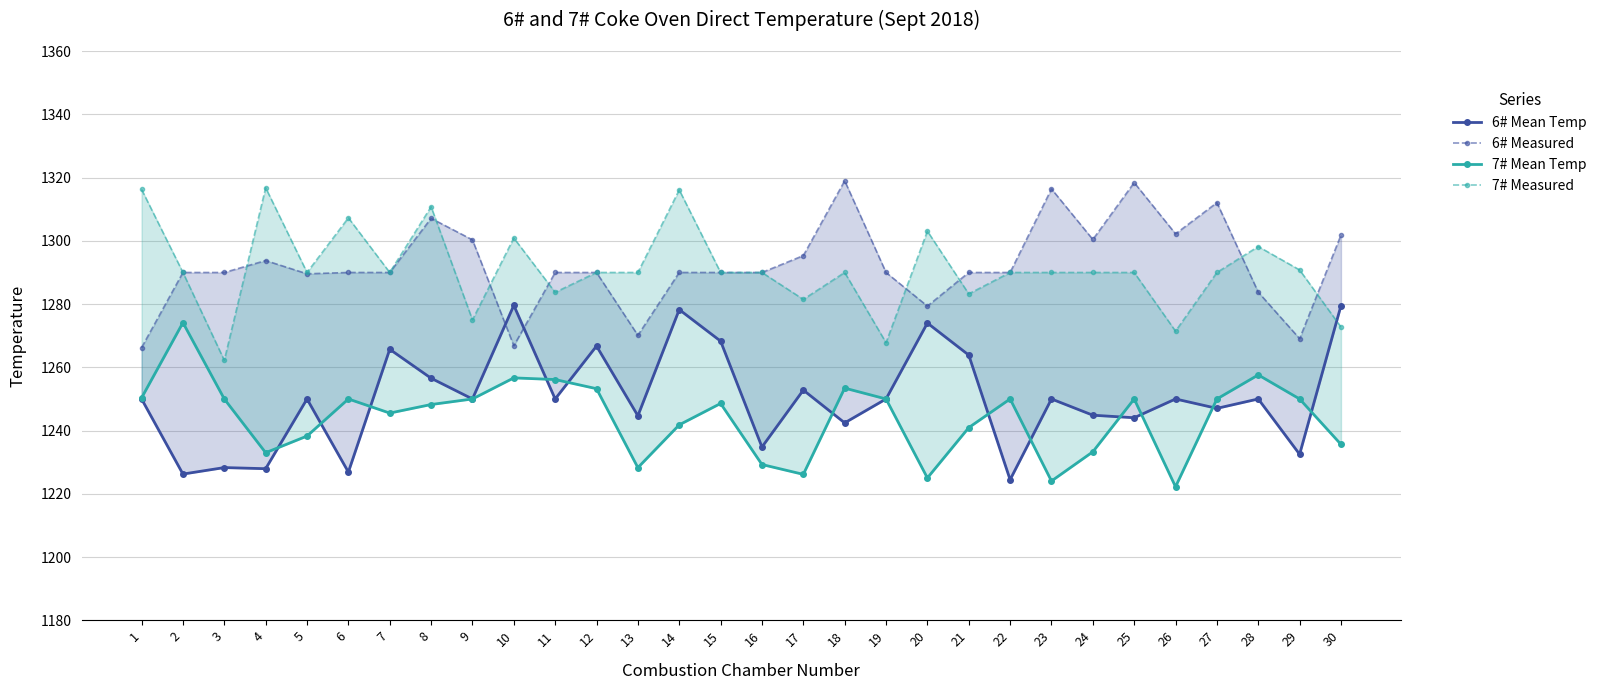

What are all the series names shown in the legend?

6# Mean Temp, 6# Measured, 7# Mean Temp, 7# Measured